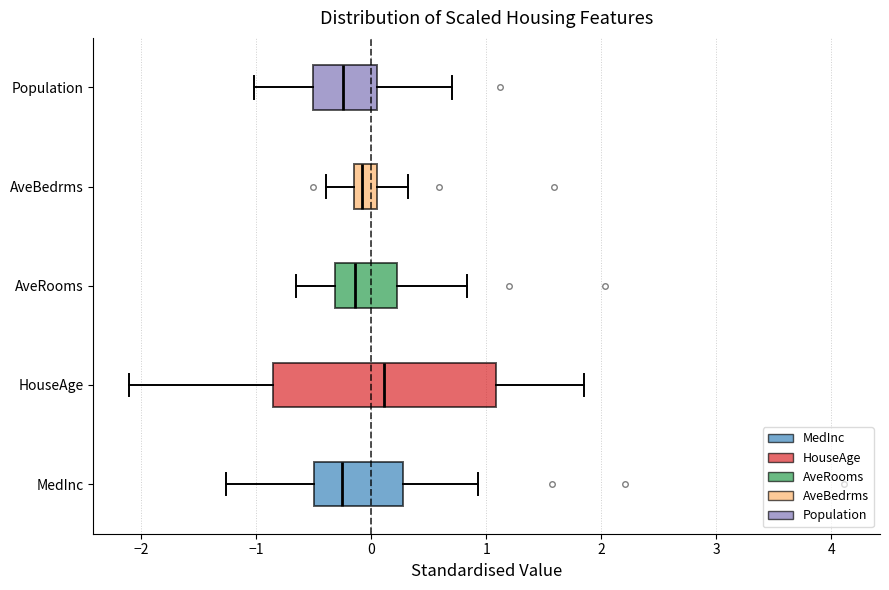

Which box is the widest, from its left edge to its right edge?

HouseAge